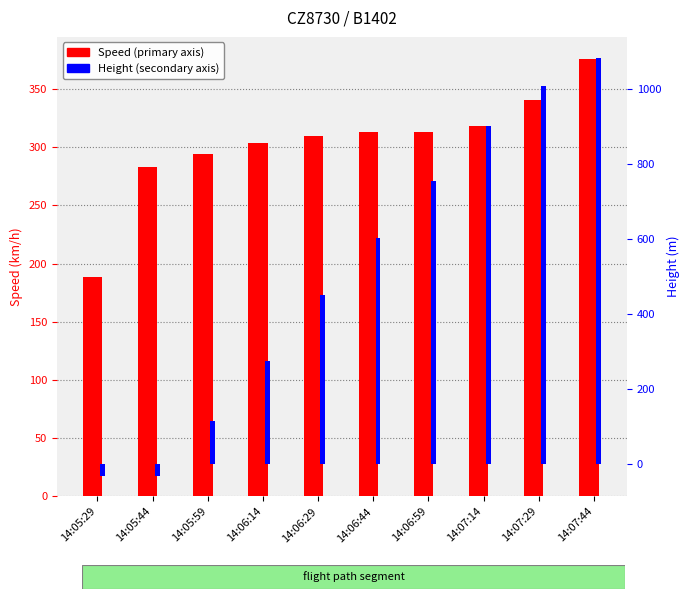

What is the label of the 1st bar from the left?

14:05:29